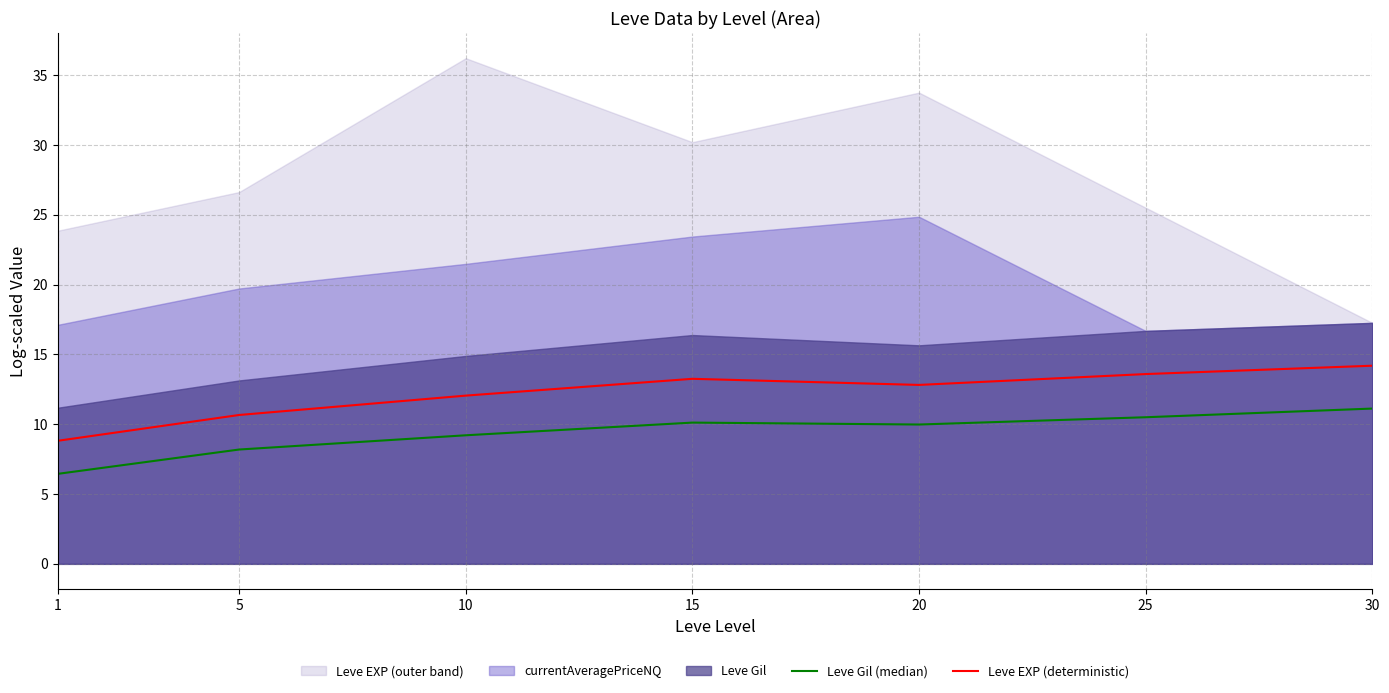

What is the maximum value for Leve Gil (median)?

11.1